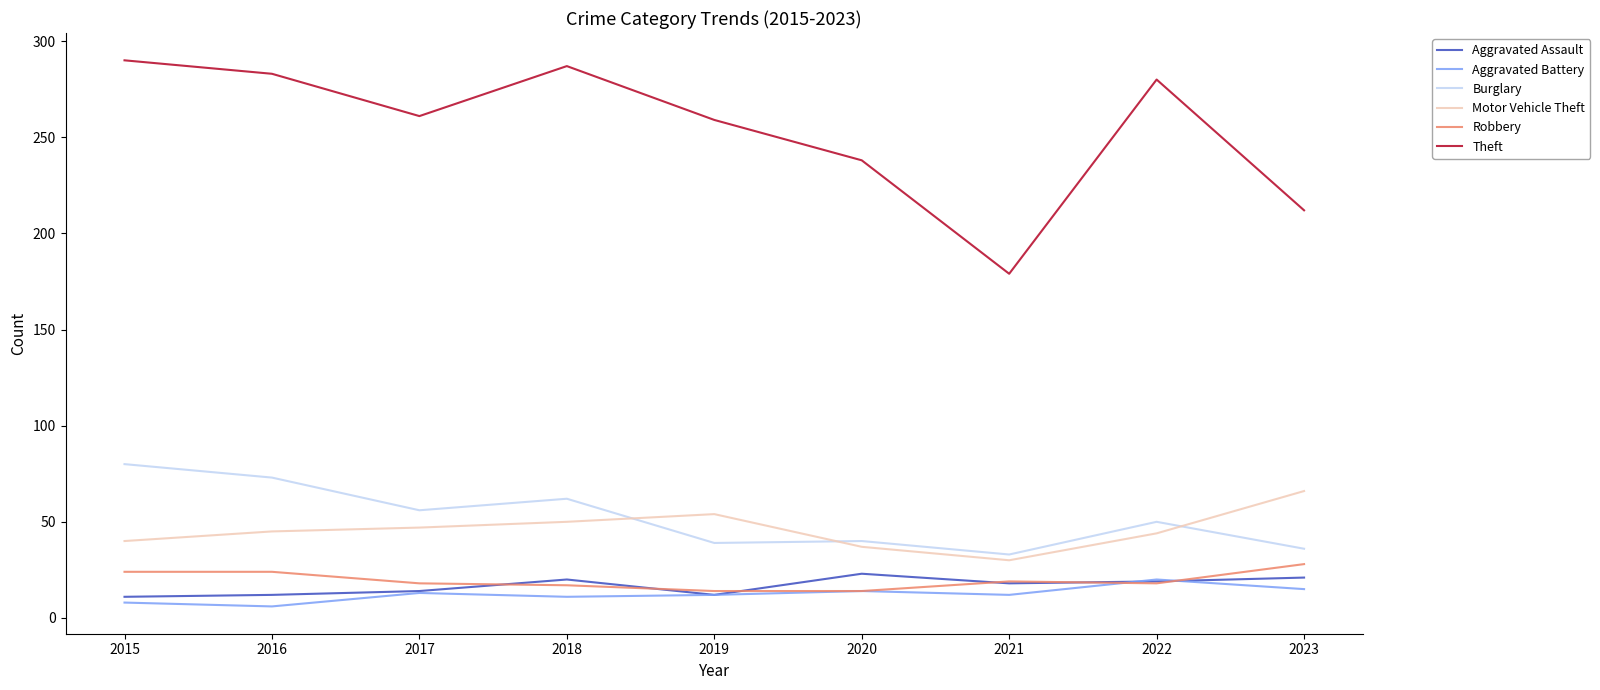

Count the number of data series in this chart.

6